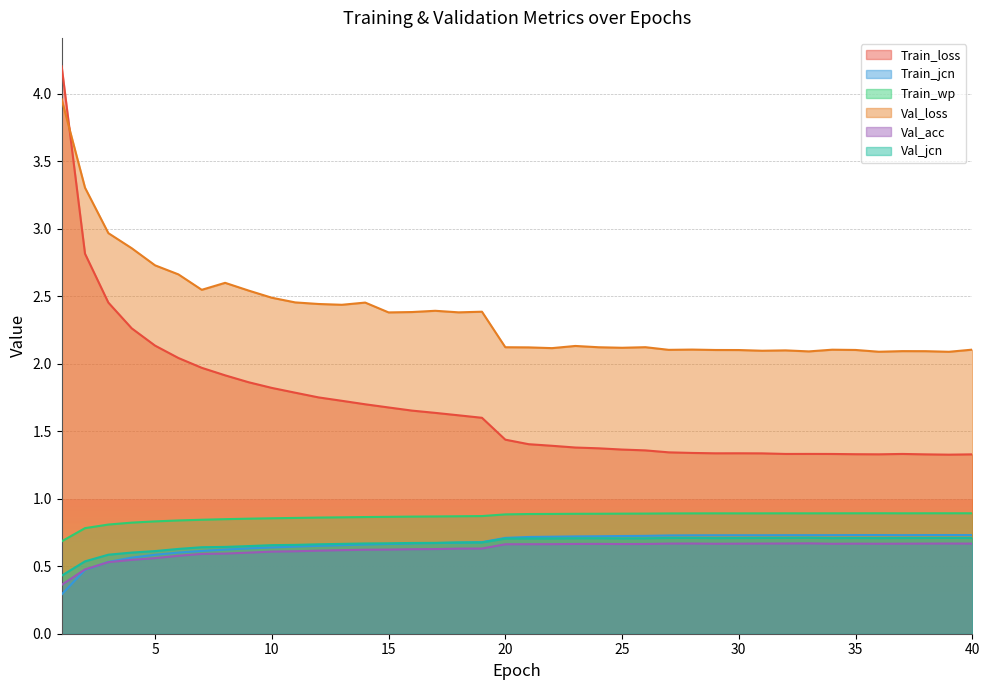

Reading left to right, list all the values displayed in this chart.

Train_loss: 4.2	2.8	2.5	2.3	2.1	2.0	2.0	1.9	1.9	1.8	1.8	1.8	1.7	1.7	1.7	1.7	1.6	1.6	1.6	1.4	1.4	1.4	1.4	1.4	1.4	1.4	1.3	1.3	1.3	1.3	1.3	1.3	1.3	1.3	1.3	1.3	1.3	1.3	1.3	1.3
Train_jcn: 0.3	0.5	0.5	0.6	0.6	0.6	0.6	0.6	0.6	0.6	0.6	0.7	0.7	0.7	0.7	0.7	0.7	0.7	0.7	0.7	0.7	0.7	0.7	0.7	0.7	0.7	0.7	0.7	0.7	0.7	0.7	0.7	0.7	0.7	0.7	0.7	0.7	0.7	0.7	0.7
Train_wp: 0.7	0.8	0.8	0.8	0.8	0.8	0.8	0.8	0.9	0.9	0.9	0.9	0.9	0.9	0.9	0.9	0.9	0.9	0.9	0.9	0.9	0.9	0.9	0.9	0.9	0.9	0.9	0.9	0.9	0.9	0.9	0.9	0.9	0.9	0.9	0.9	0.9	0.9	0.9	0.9
Val_loss: 4.0	3.3	3.0	2.9	2.7	2.7	2.5	2.6	2.5	2.5	2.5	2.4	2.4	2.5	2.4	2.4	2.4	2.4	2.4	2.1	2.1	2.1	2.1	2.1	2.1	2.1	2.1	2.1	2.1	2.1	2.1	2.1	2.1	2.1	2.1	2.1	2.1	2.1	2.1	2.1
Val_acc: 0.4	0.5	0.5	0.5	0.6	0.6	0.6	0.6	0.6	0.6	0.6	0.6	0.6	0.6	0.6	0.6	0.6	0.6	0.6	0.7	0.7	0.7	0.7	0.7	0.7	0.7	0.7	0.7	0.7	0.7	0.7	0.7	0.7	0.7	0.7	0.7	0.7	0.7	0.7	0.7
Val_jcn: 0.4	0.5	0.6	0.6	0.6	0.6	0.6	0.6	0.6	0.7	0.7	0.7	0.7	0.7	0.7	0.7	0.7	0.7	0.7	0.7	0.7	0.7	0.7	0.7	0.7	0.7	0.7	0.7	0.7	0.7	0.7	0.7	0.7	0.7	0.7	0.7	0.7	0.7	0.7	0.7